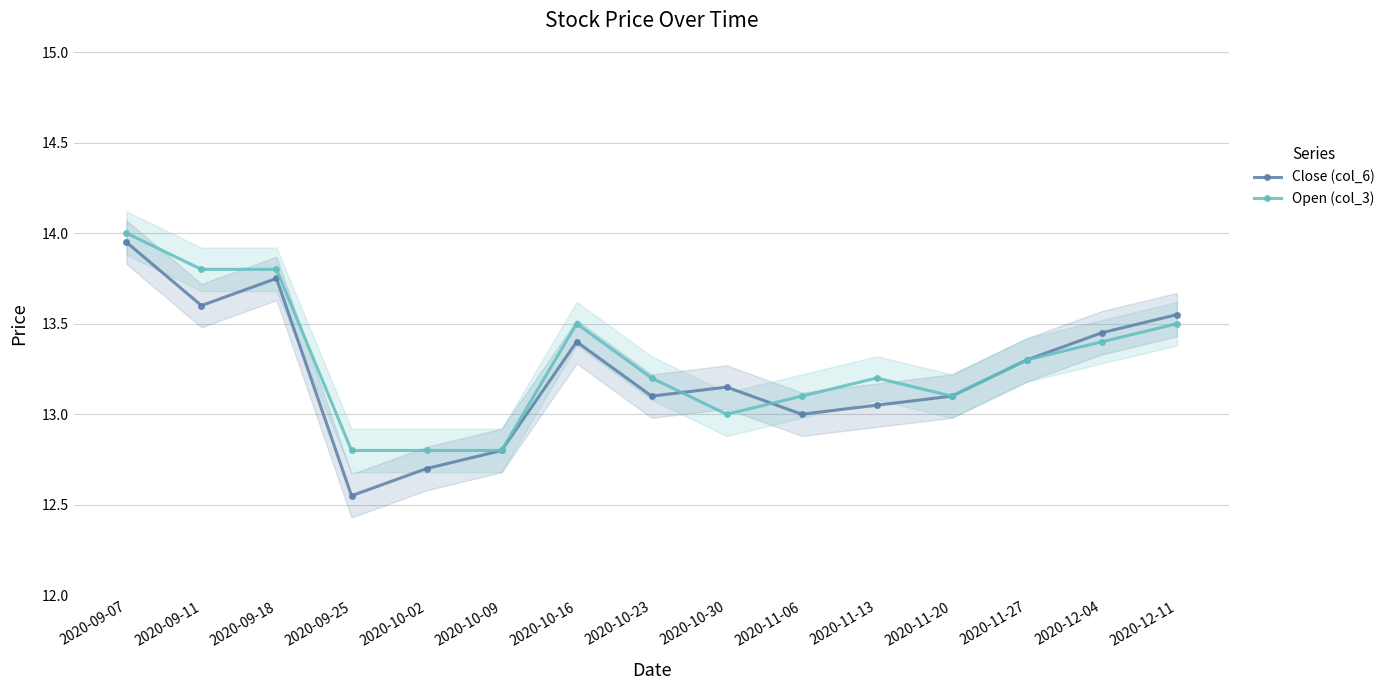

What is the label of the 6th point from the right?

2020-11-06